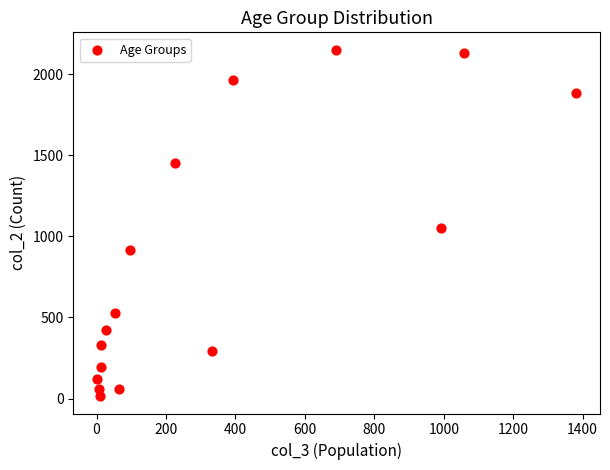

What Y value in the scatter plot is closest to 1083?

1053